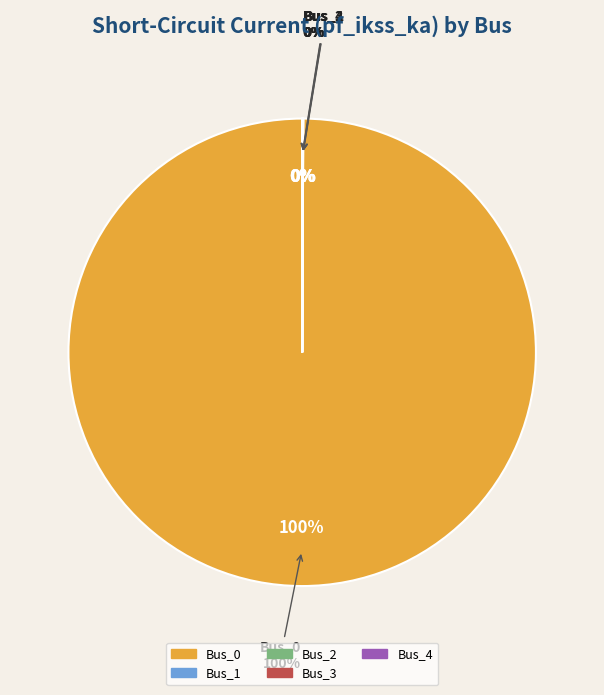

To the nearest percent, what is the average slice percentage?

20%